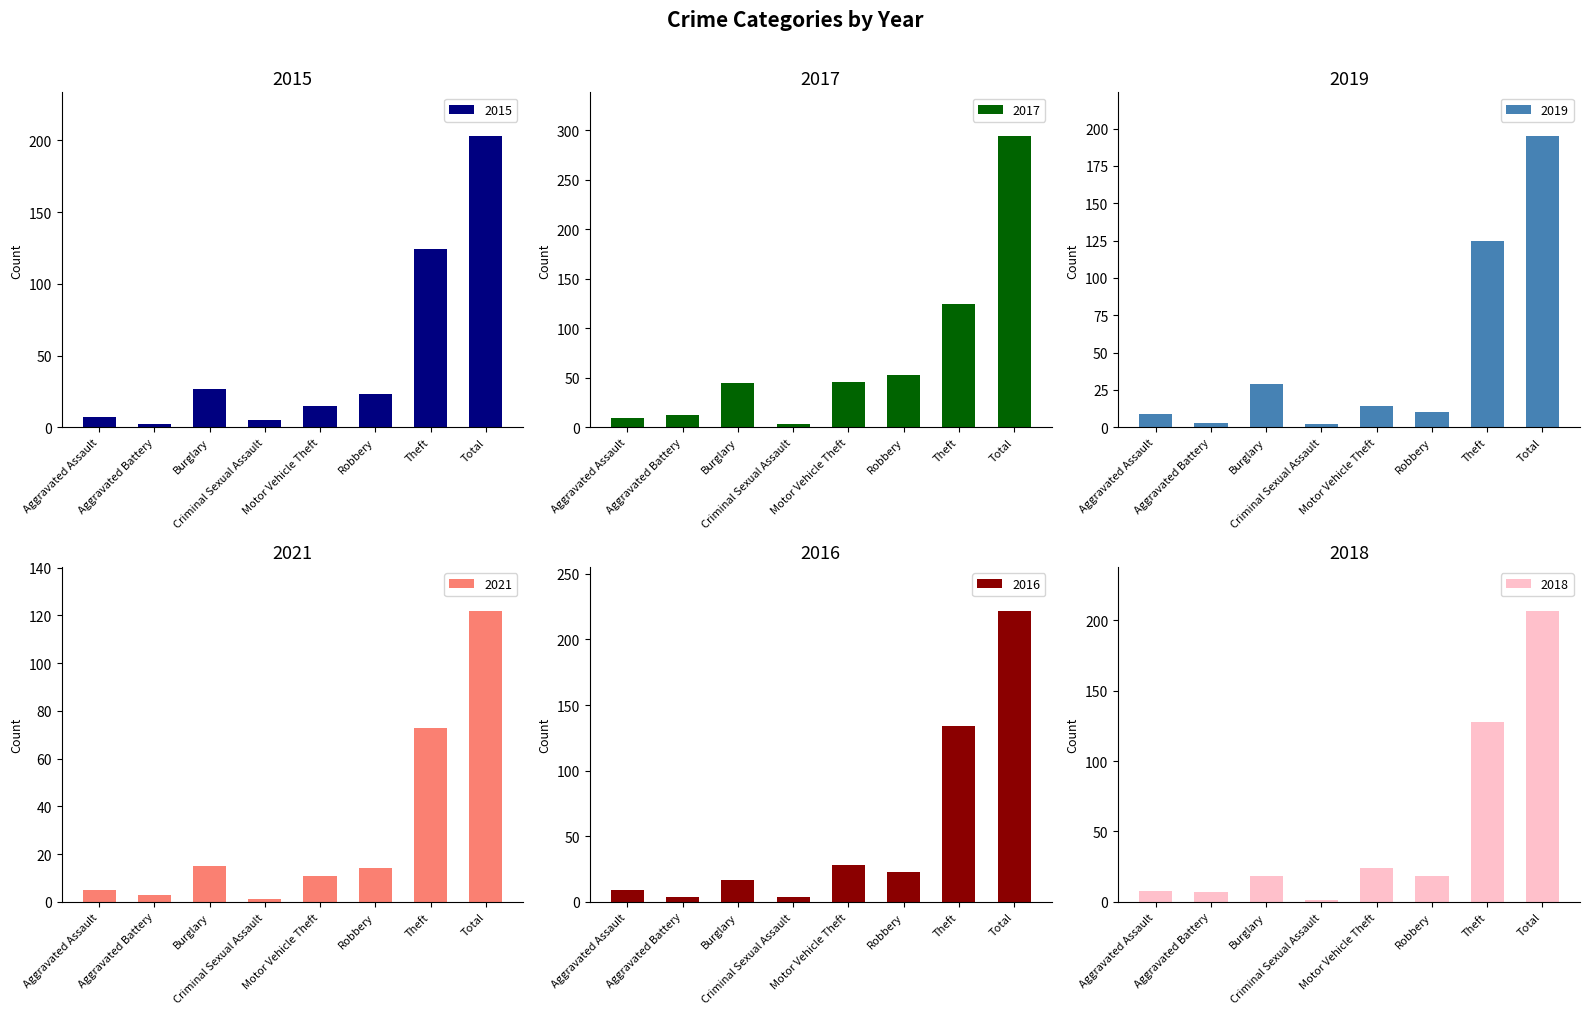

How many data points in 2017 are above 46?

3